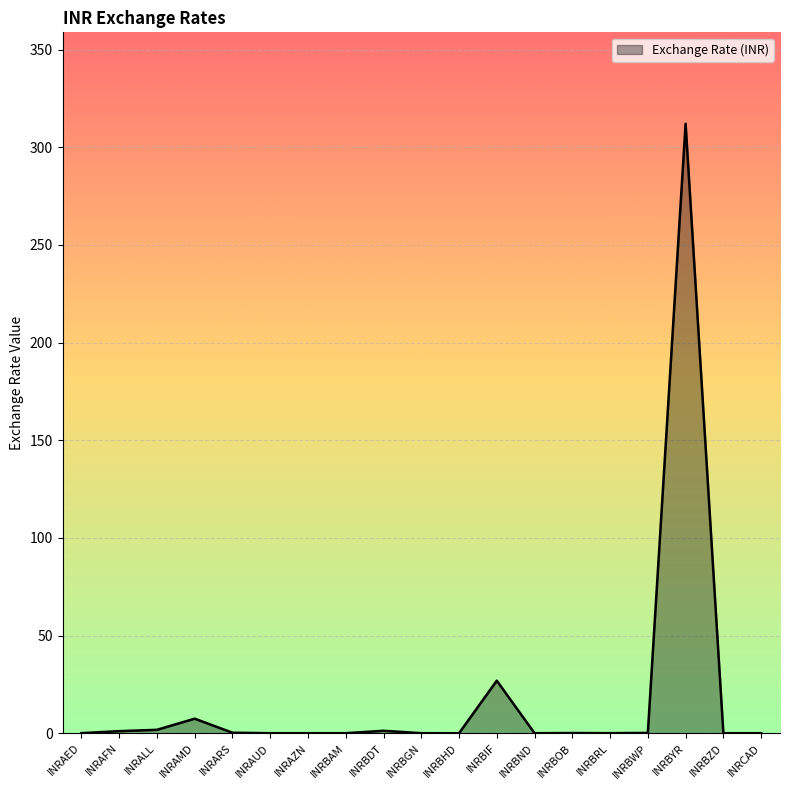

What position from the right is INRALL?

17